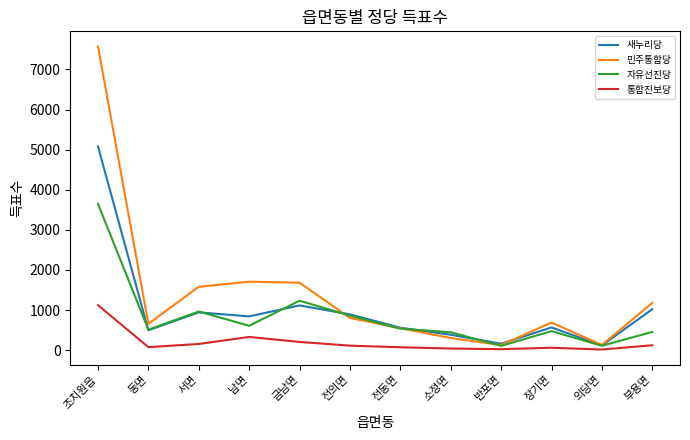

Where is the first local minimum for 통합진보당?

동면